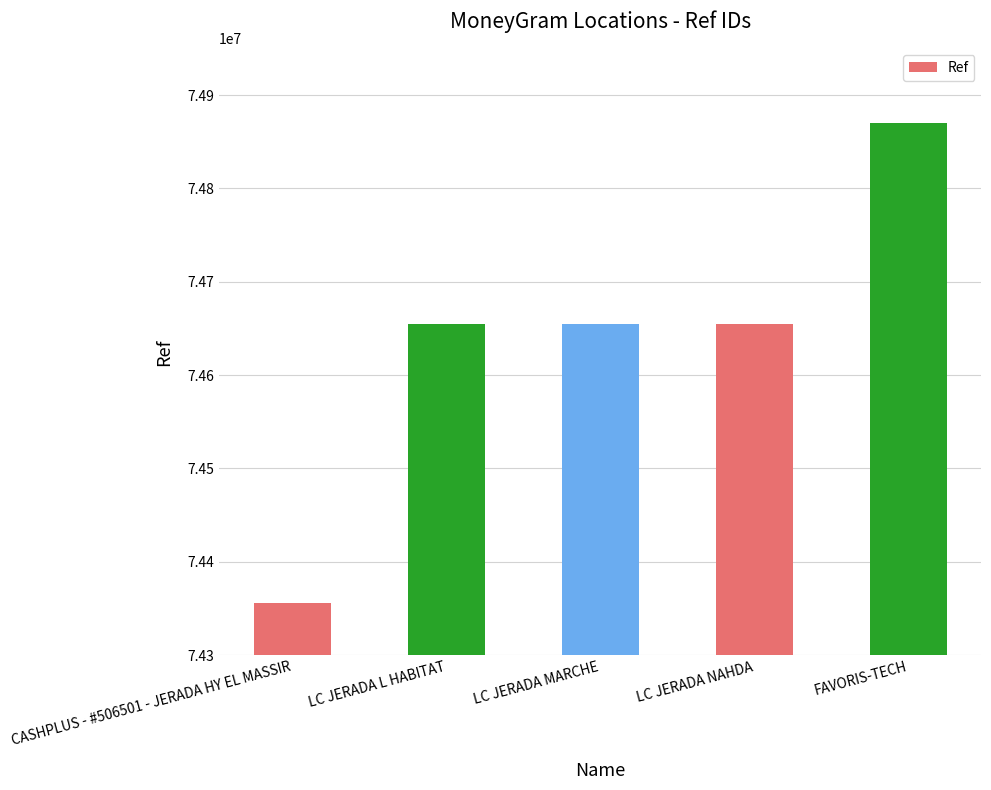

How many values are below 74654563?

2